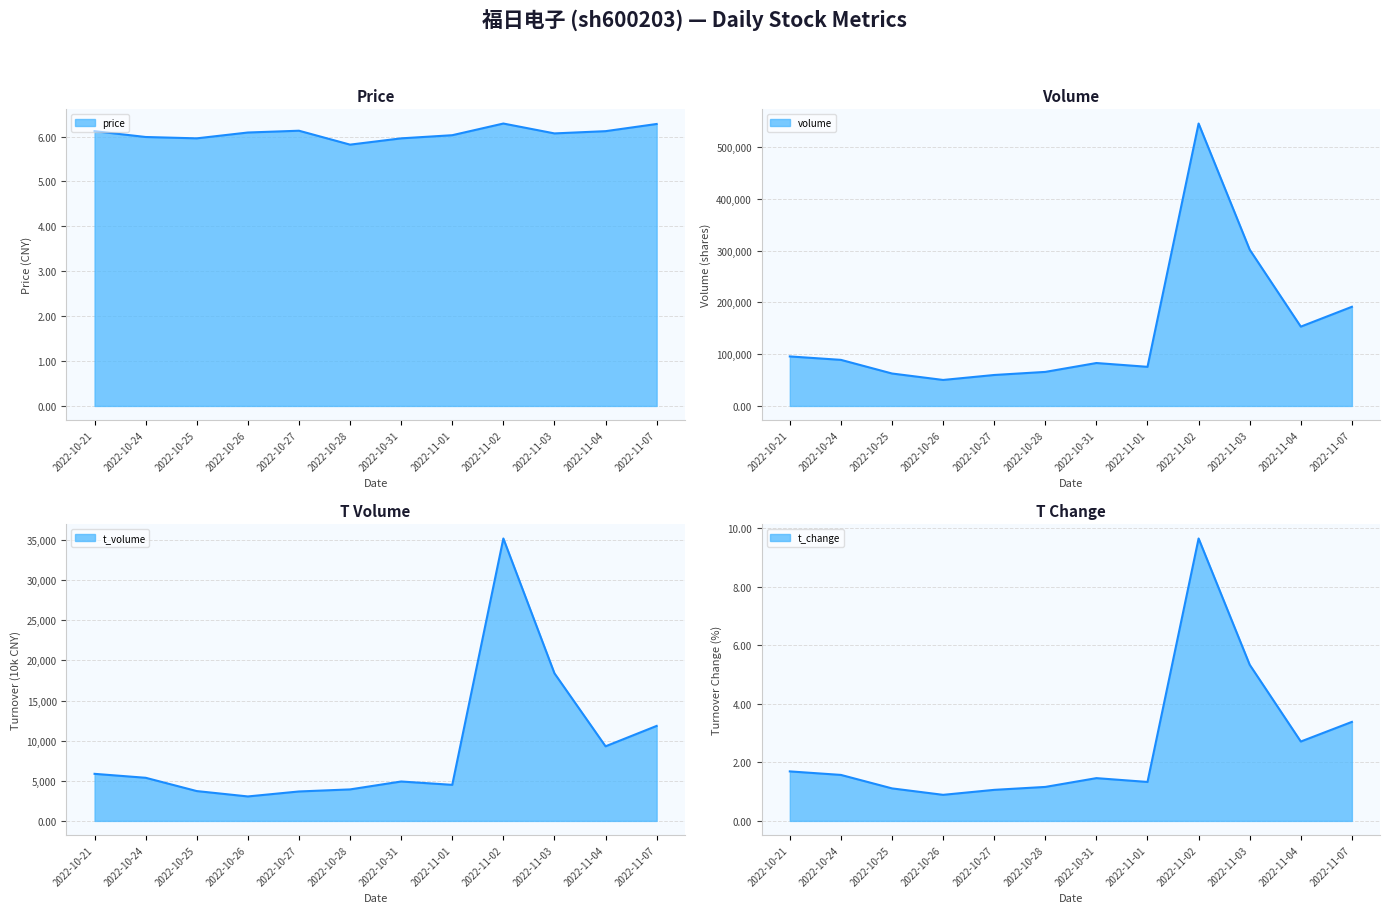

Which series has the widest spread of values?

volume